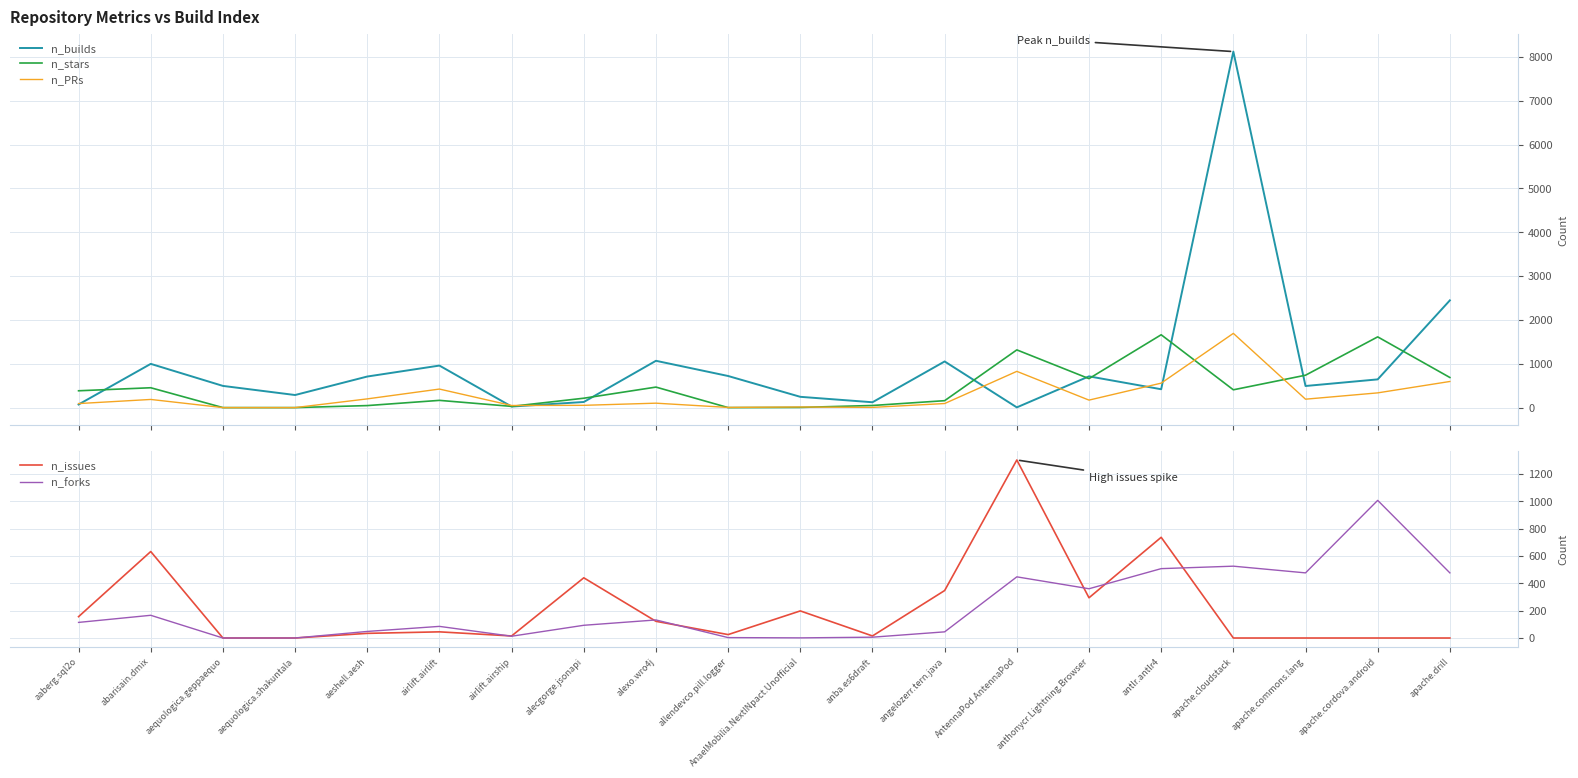

At which category is the sum across all series the highest?

apache.cloudstack